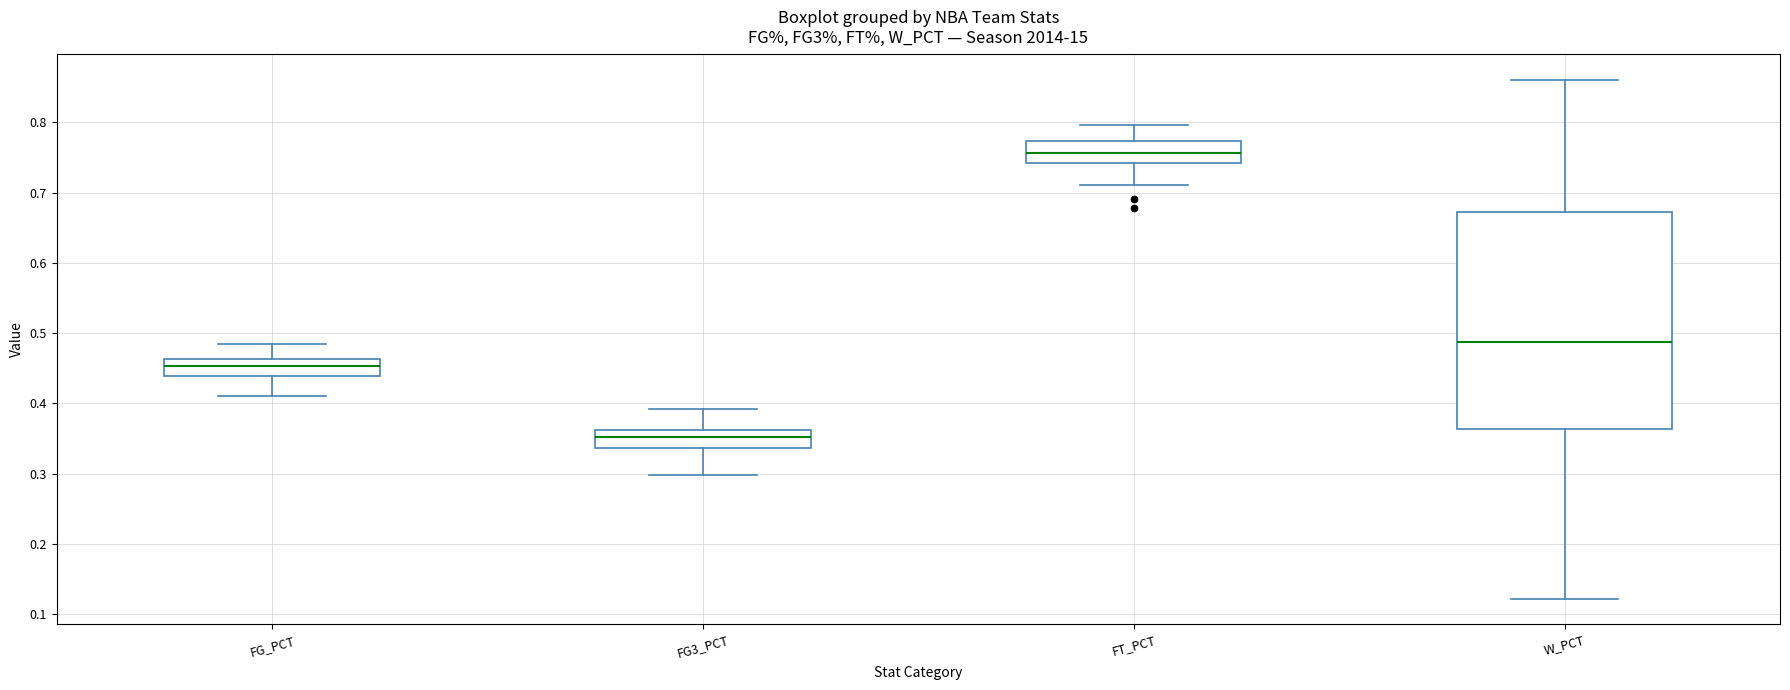

Which box is the tallest, from its lower edge to its upper edge?

W_PCT